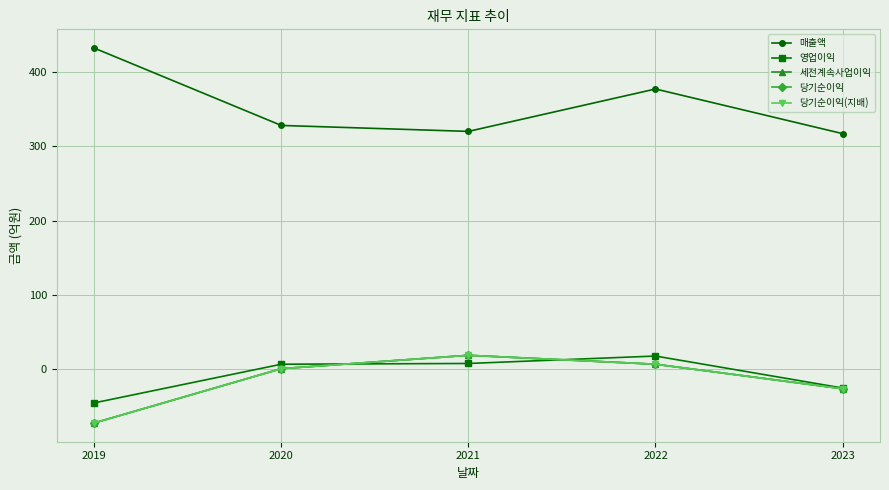

Reading right to left, transcribe all the data shown in this chart.

매출액: 2023=317	2022=377	2021=320	2020=328	2019=432
영업이익: 2023=-25	2022=18	2021=8	2020=7	2019=-45
세전계속사업이익: 2023=-26	2022=7	2021=19	2020=1	2019=-72
당기순이익: 2023=-26	2022=7	2021=19	2020=1	2019=-72
당기순이익(지배): 2023=-26	2022=7	2021=19	2020=1	2019=-72